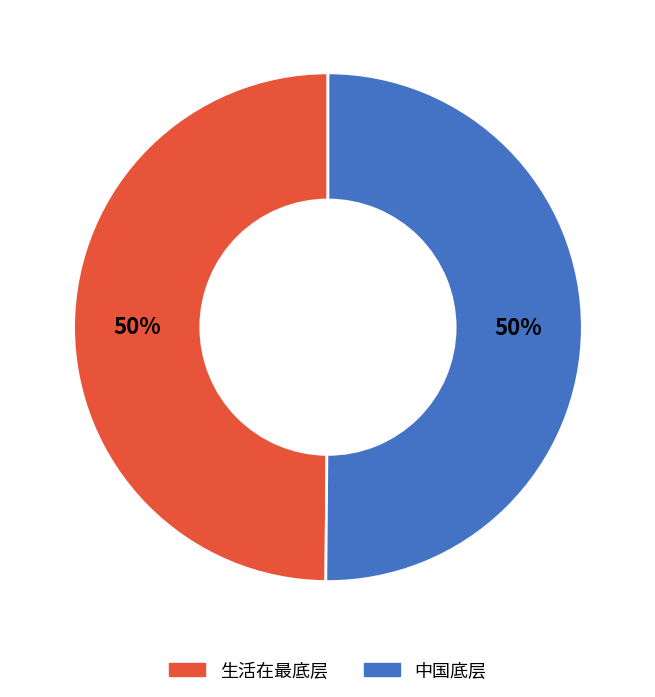

The 中国底层 slice represents 45% of the pie. True or false?

False